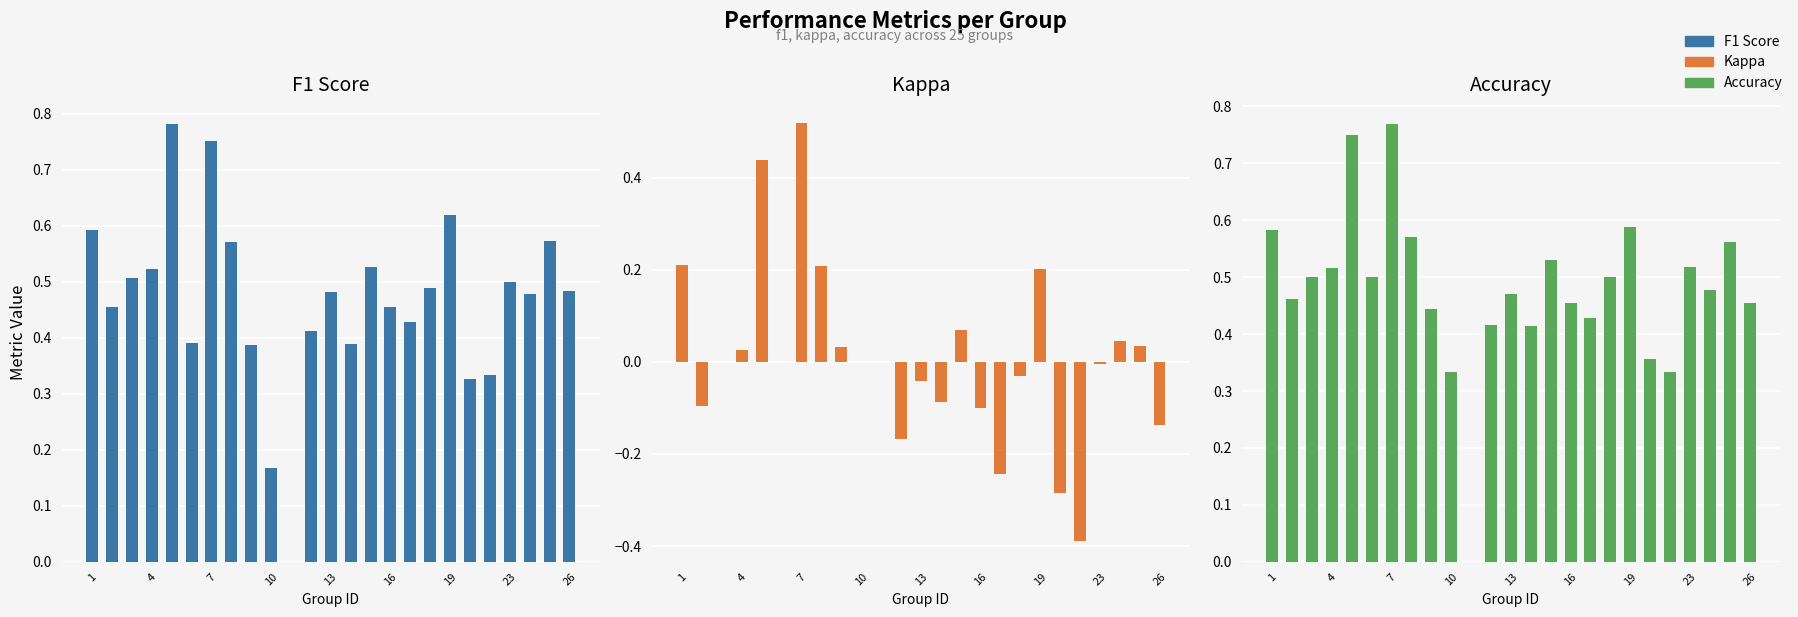

What is the minimum value shown in the chart?

-0.4